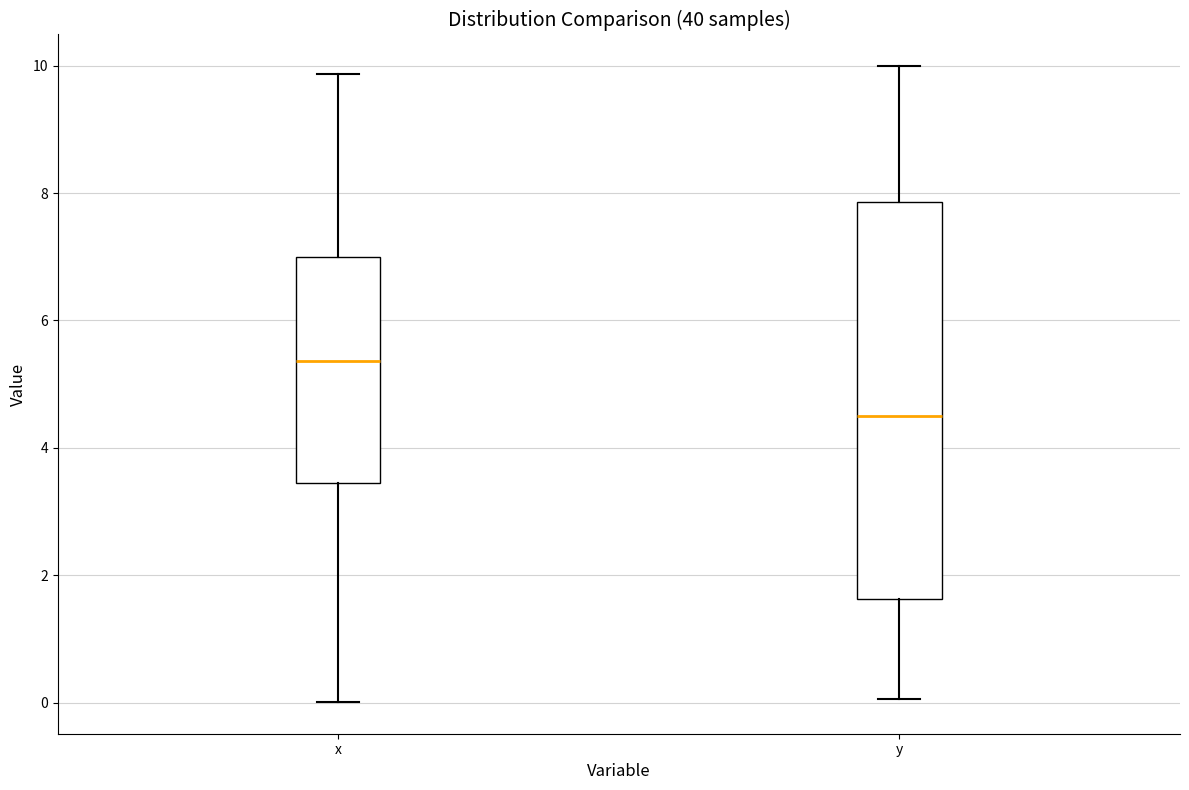

Reading left to right, transcribe this box plot: for each box, give where its median line is, the range the box spans, and where its two whiskers end, as read against the y-axis. The values are not printed on the chart, so give them approximately, as read against the axis.

x: median 5.4, box 3.4 to 7.0, whiskers 0.0 to 9.8
y: median 4.6, box 1.6 to 7.8, whiskers 0.0 to 10.0